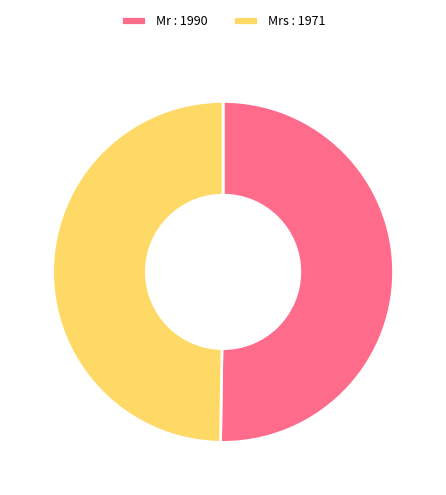

Is the sum of Mr : 1990 and Mrs : 1971 greater than half?

Yes